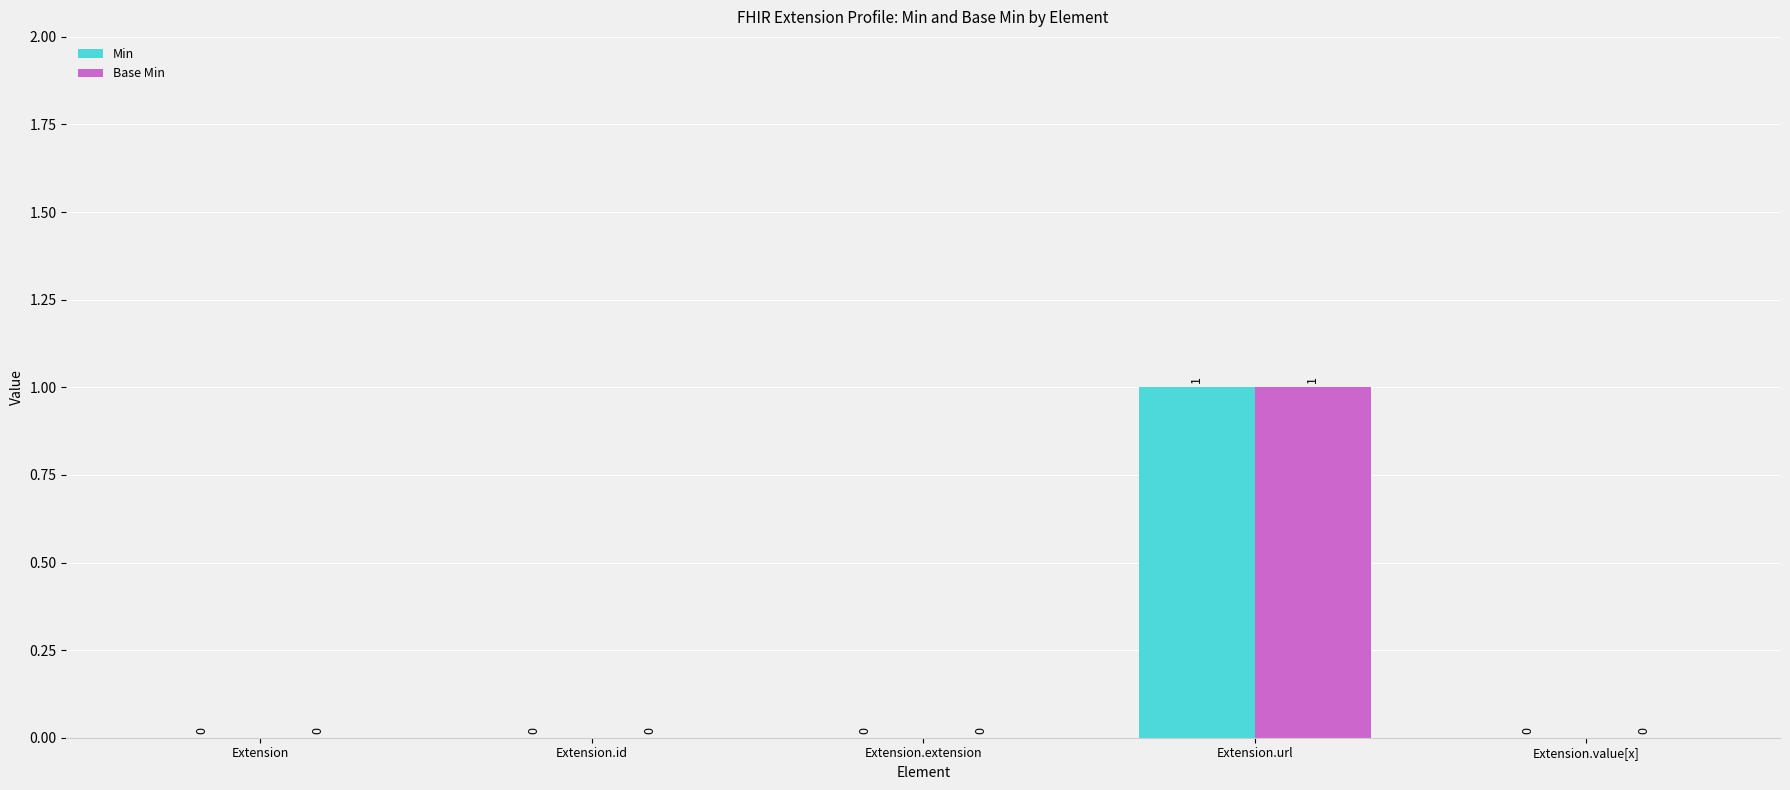

How many positive values does the Min series have?

1